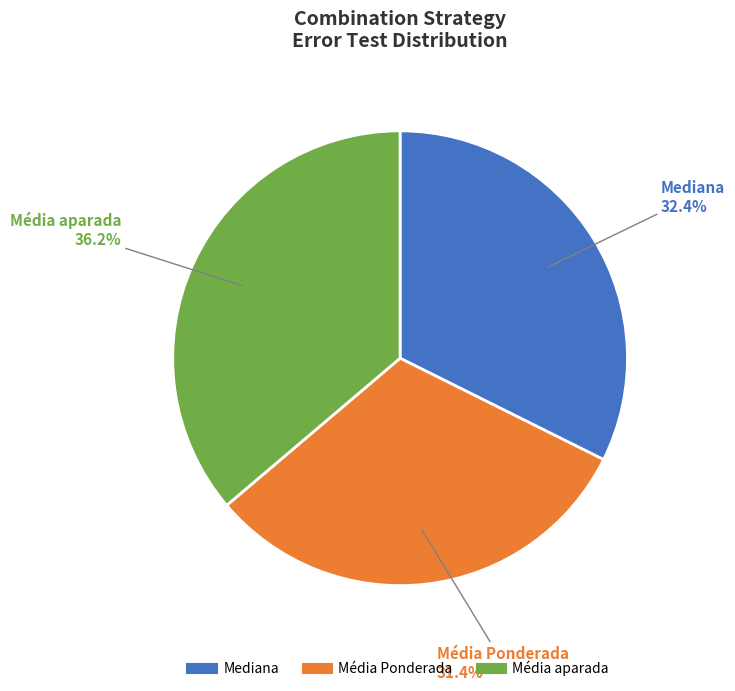

What is the largest slice in the pie chart?

Média aparada